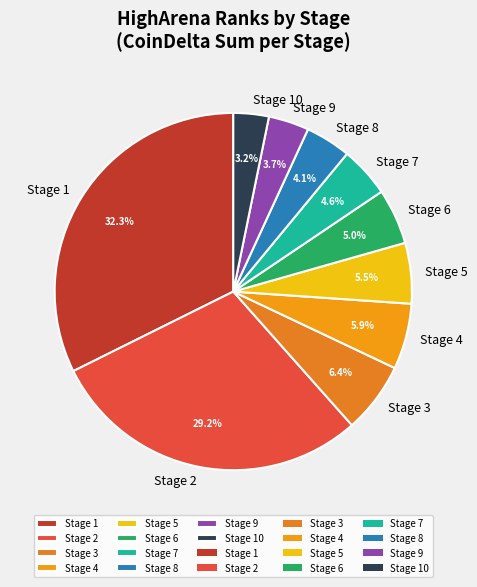

Combined, what portion of the pie is Stage 9 and Stage 1?

36.0%